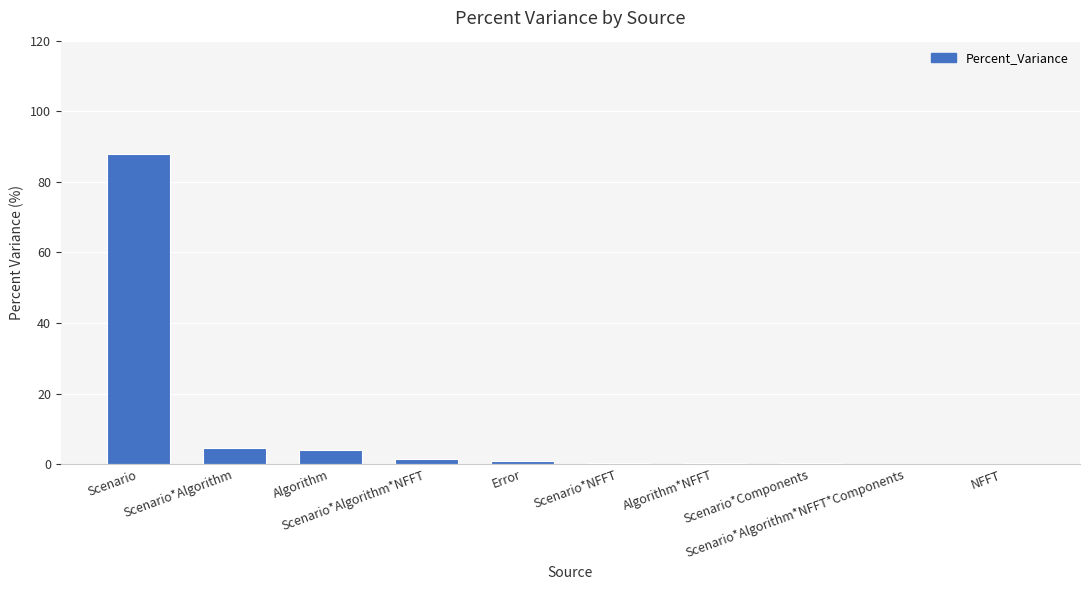

What is the sum of all values?

99.8